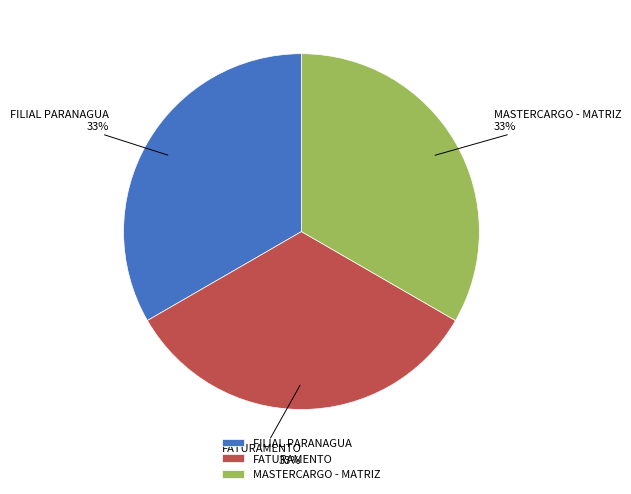

Is the sum of FATURAMENTO and MASTERCARGO - MATRIZ greater than half?

Yes